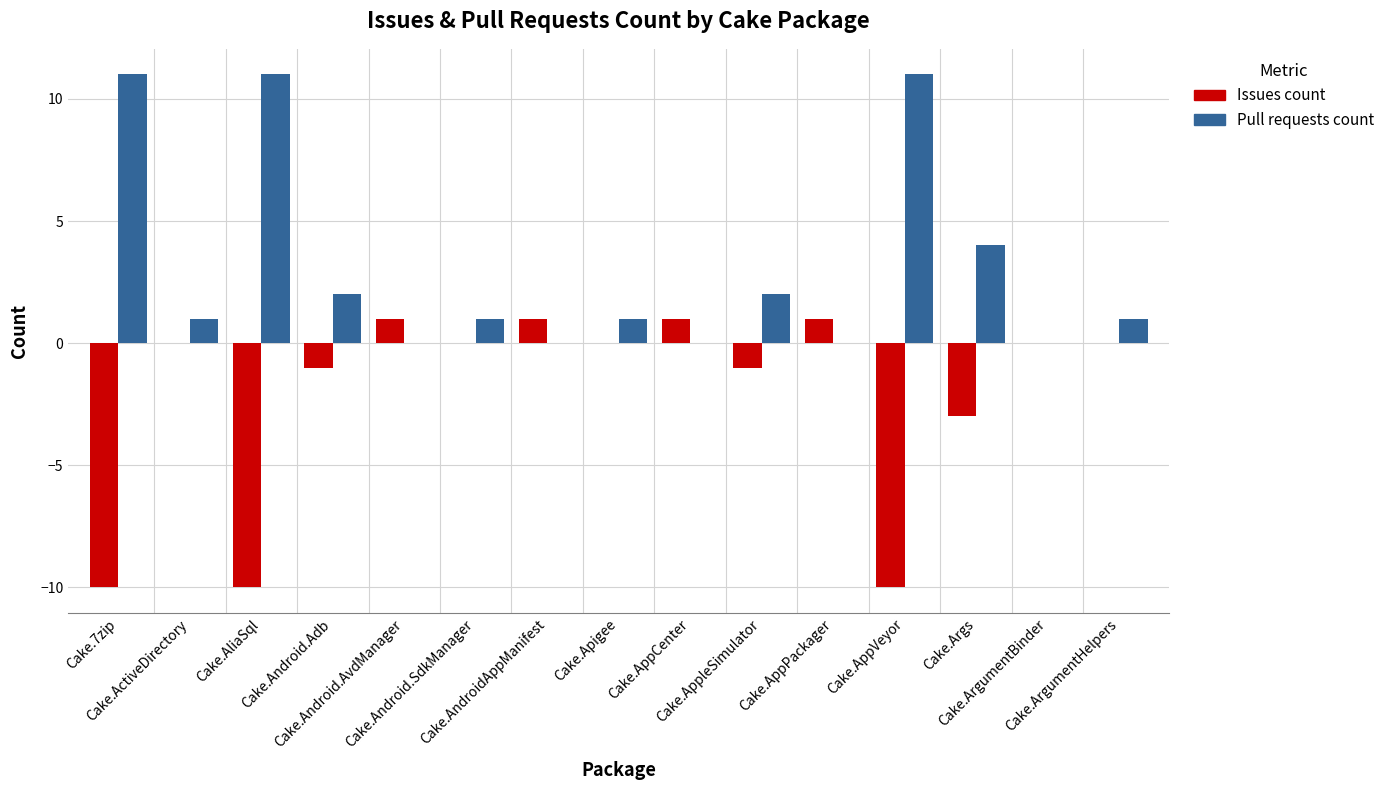

Which series has the largest total across all categories?

Pull requests count